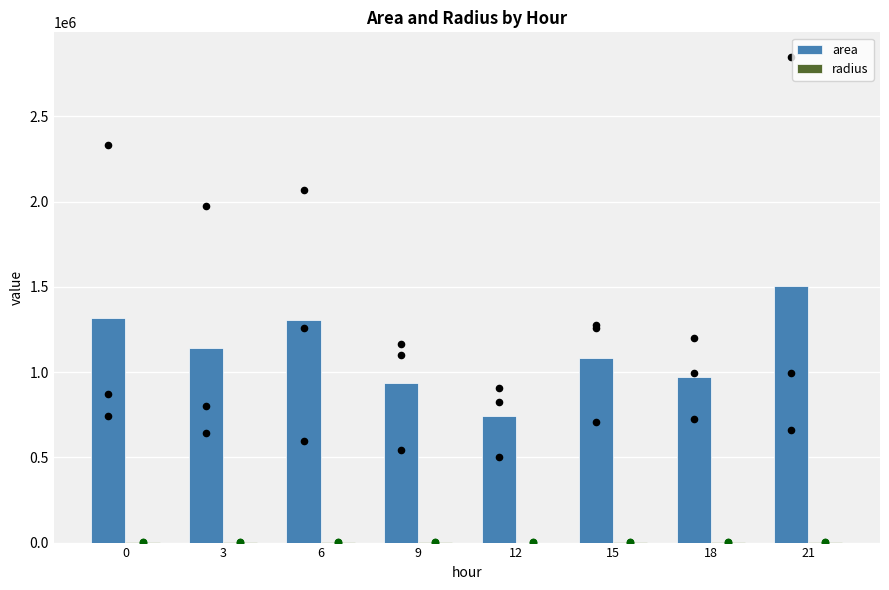

What is the total value across all series at 9?

936372.1